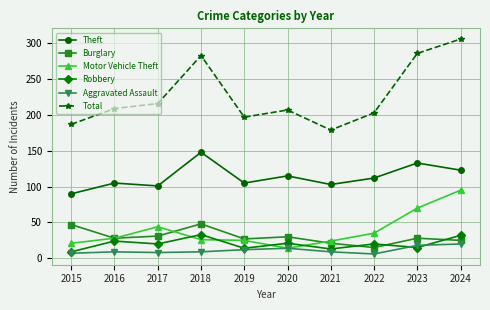

The Theft series shows 115 at 2020. True or false?

True